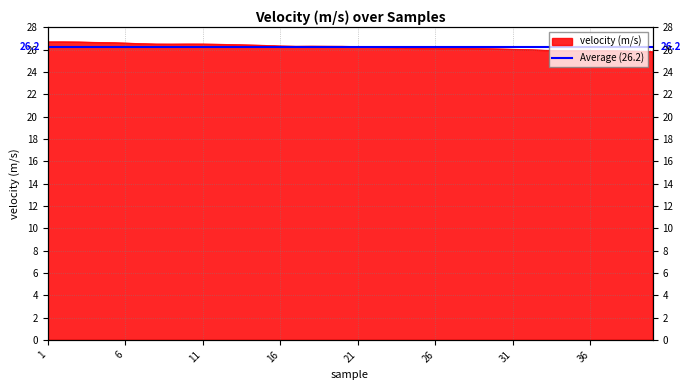

Rank the categories by value from highest to lowest.

2, 1, 3, 4, 5, 6, 7, 10, 8, 11, 9, 12, 13, 14, 15, 16, 18, 19, 17, 20, 21, 22, 23, 24, 25, 28, 27, 26, 29, 30, 31, 32, 33, 34, 36, 37, 35, 38, 39, 40